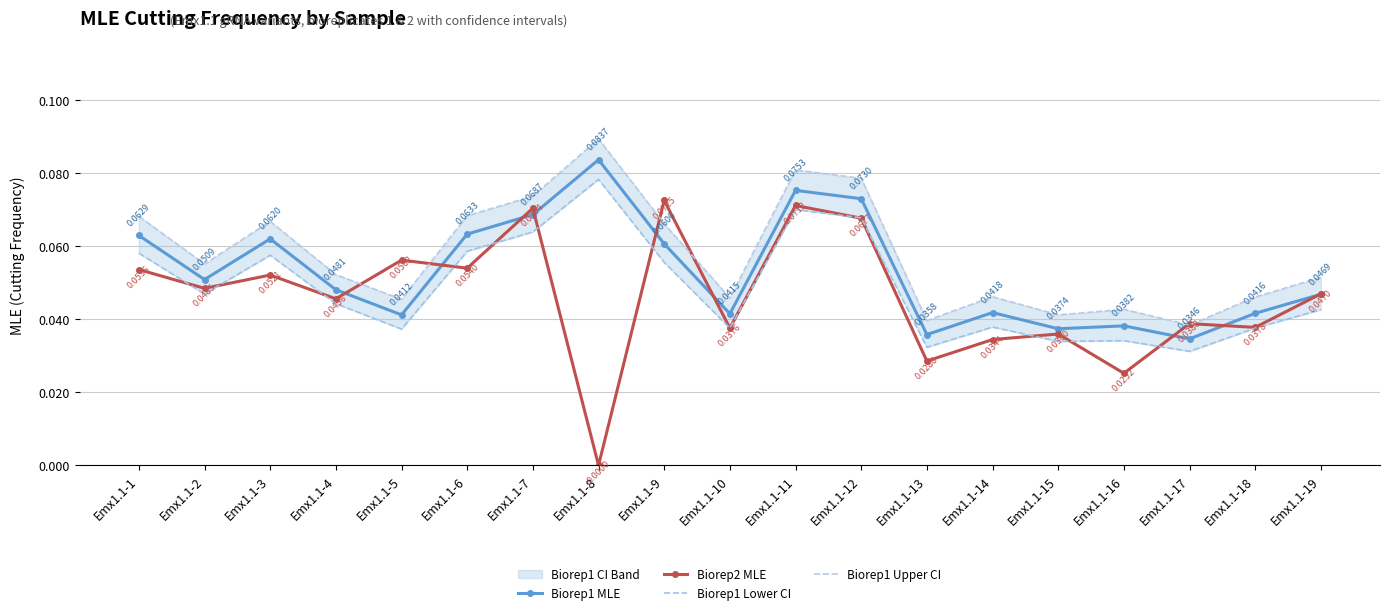

Reading left to right, extract all data points from this chart.

Biorep1 MLE: 0.1	0.1	0.1	0.0	0.0	0.1	0.1	0.1	0.1	0.0	0.1	0.1	0.0	0.0	0.0	0.0	0.0	0.0	0.0
Biorep2 MLE: 0.1	0.0	0.1	0.0	0.1	0.1	0.1	0.0	0.1	0.0	0.1	0.1	0.0	0.0	0.0	0.0	0.0	0.0	0.0
Biorep1 Lower CI: 0.1	0.0	0.1	0.0	0.0	0.1	0.1	0.1	0.1	0.0	0.1	0.1	0.0	0.0	0.0	0.0	0.0	0.0	0.0
Biorep1 Upper CI: 0.1	0.1	0.1	0.1	0.0	0.1	0.1	0.1	0.1	0.0	0.1	0.1	0.0	0.0	0.0	0.0	0.0	0.0	0.1